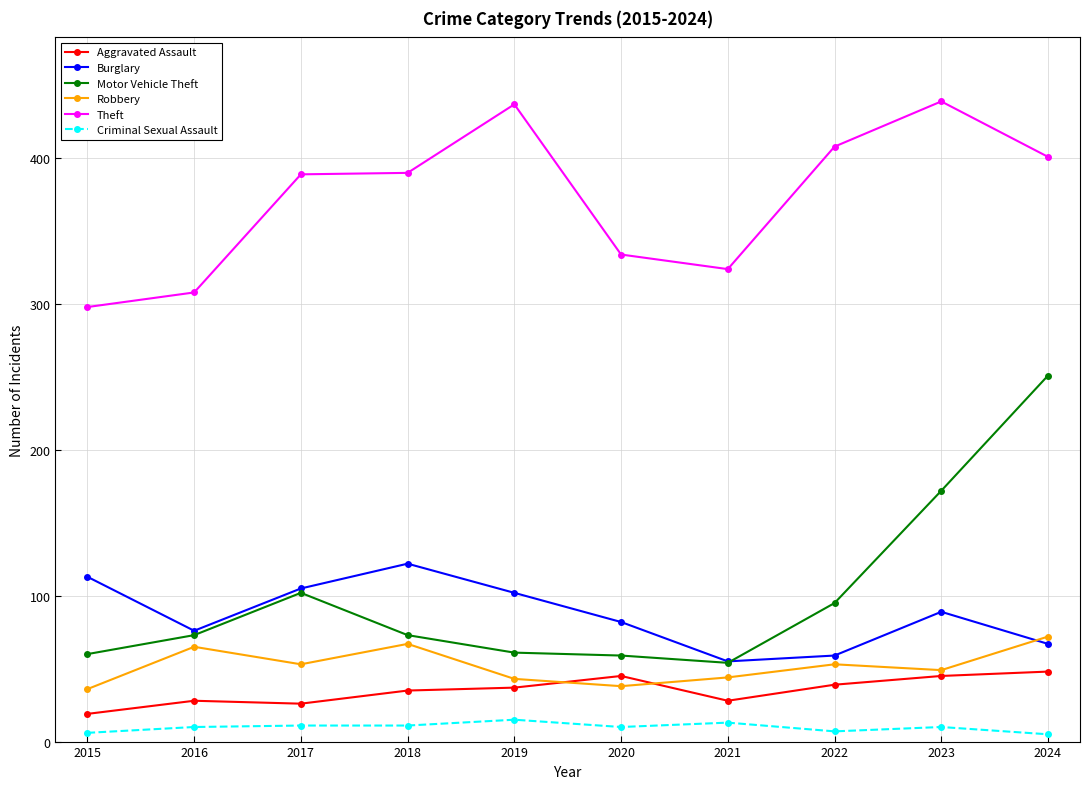

What is the lowest value of the Aggravated Assault series?

19